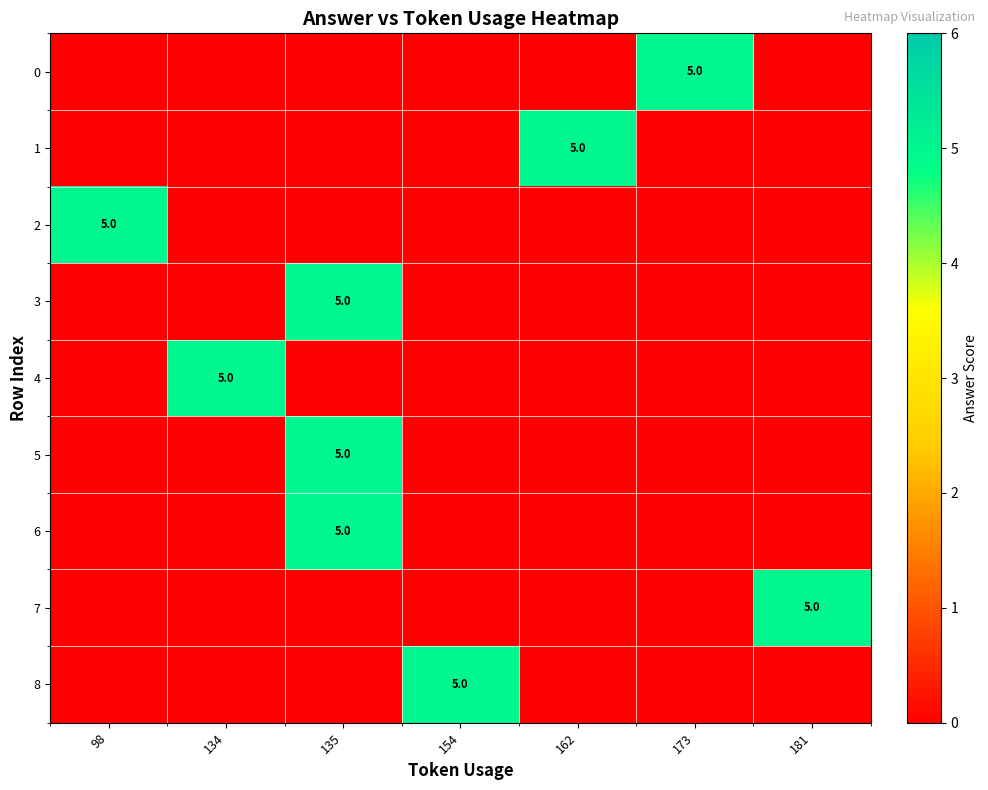

What is the greatest value displayed?

5